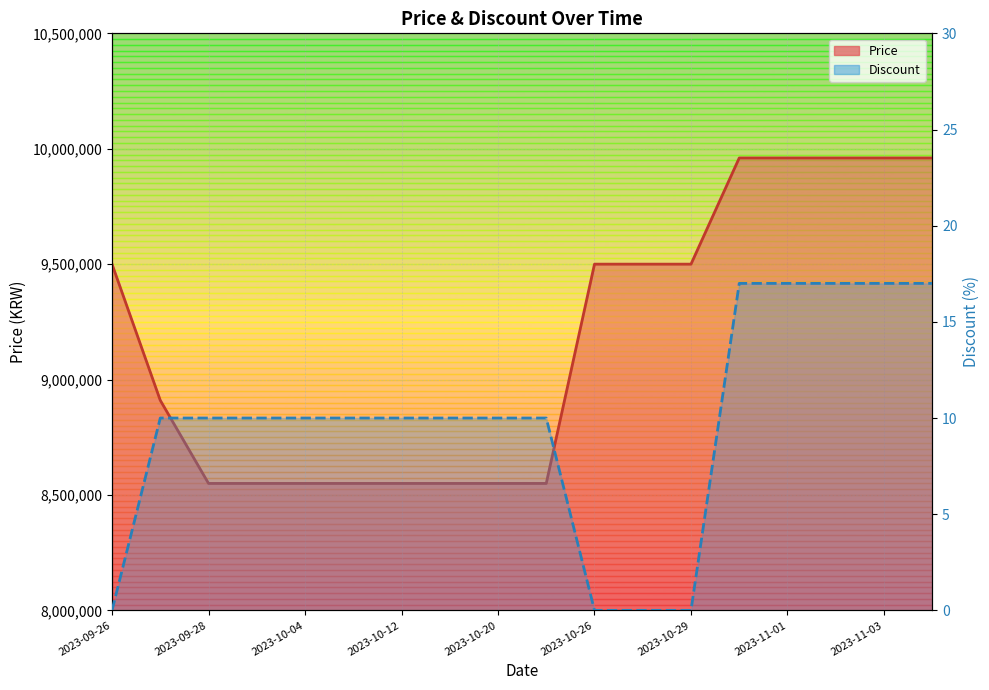

Which series changed the most between 2023-10-12 and 15?

Price (line)